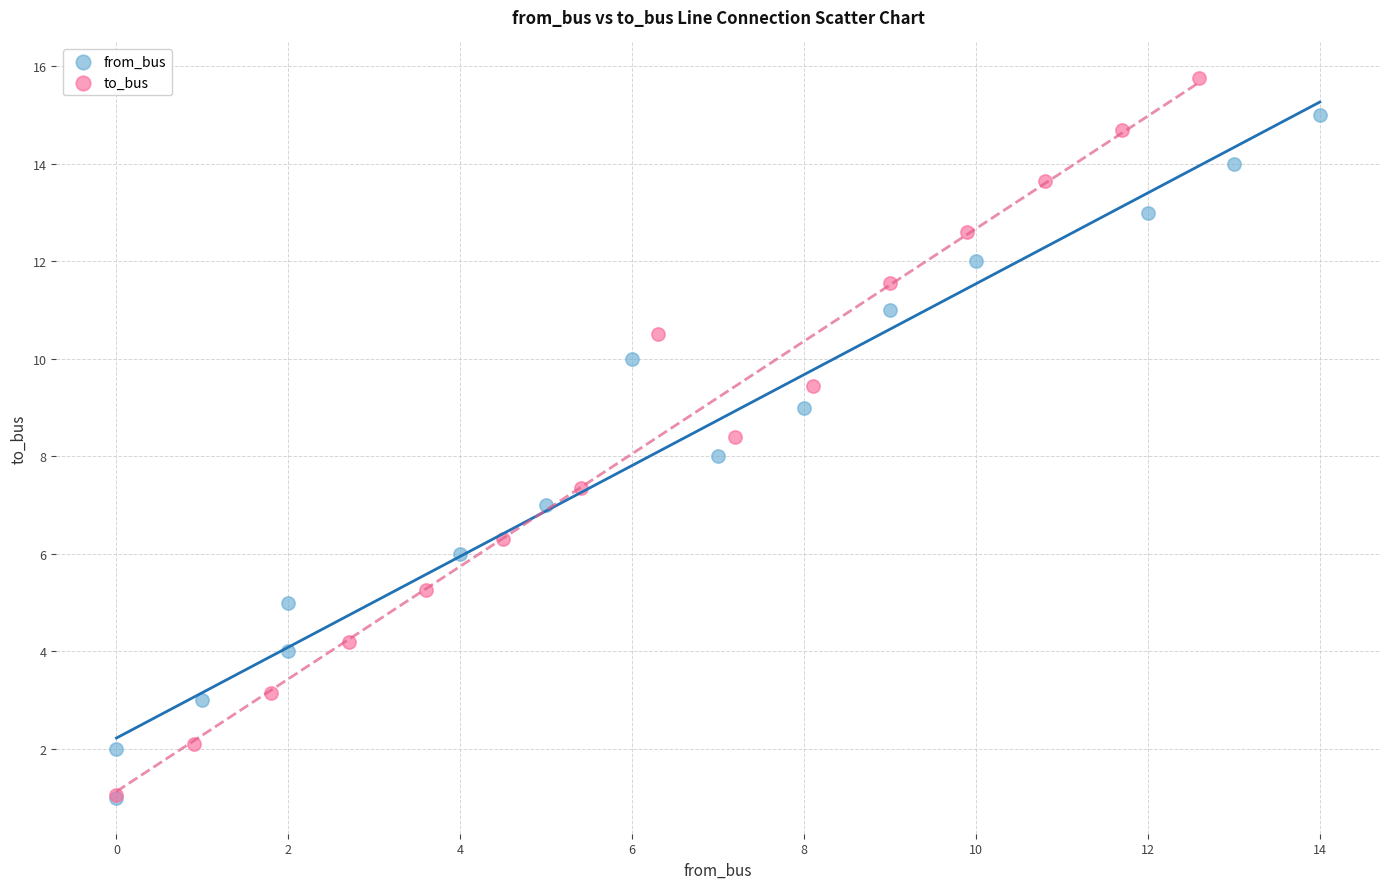

Which series reaches the maximum Y coordinate?

to_bus